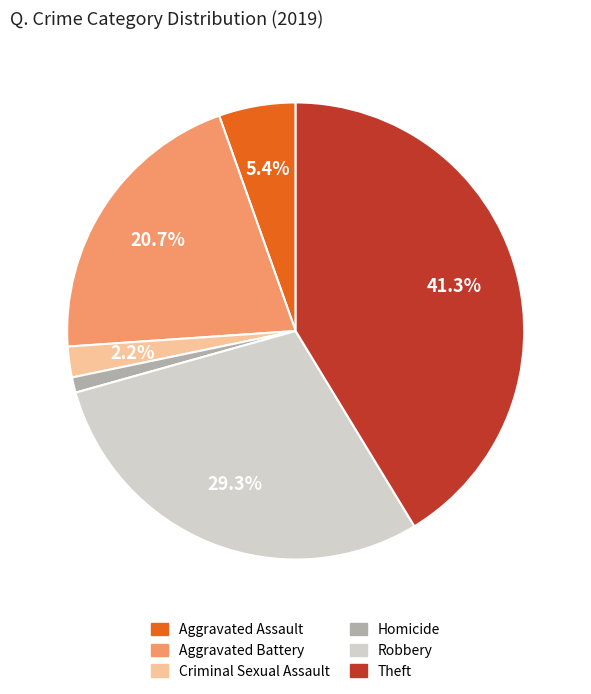

To the nearest percent, what is the average slice percentage?

17%